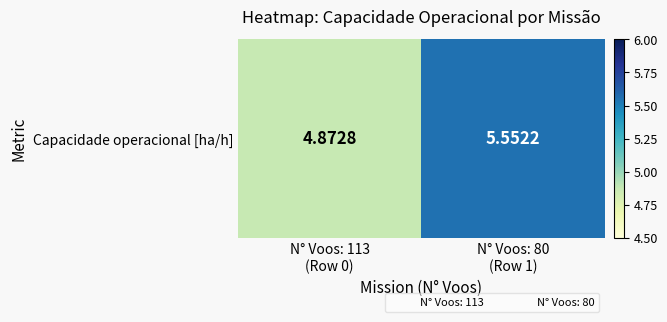

How many data points are above 5?

1